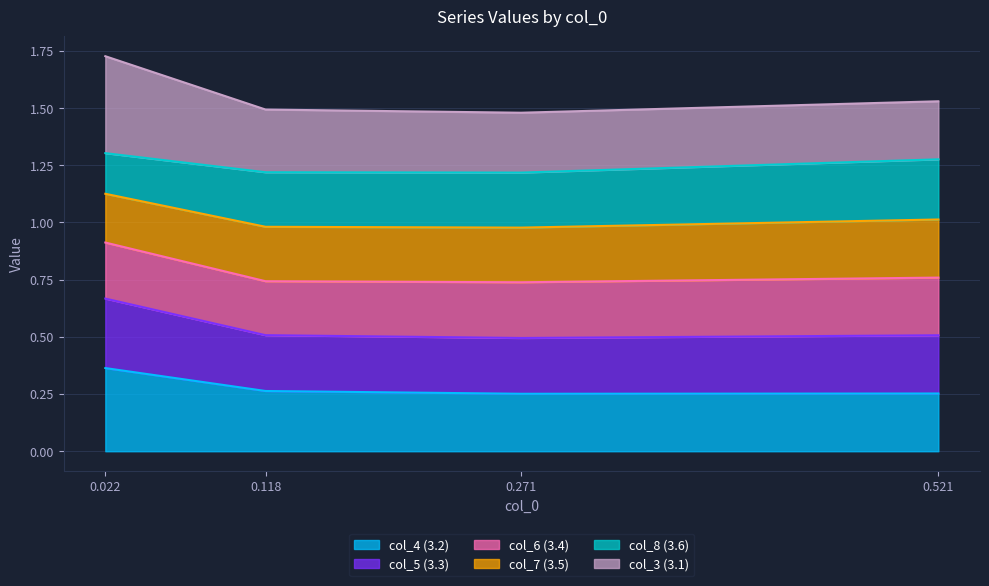

What is the total value across all series at 0.118?

1.5